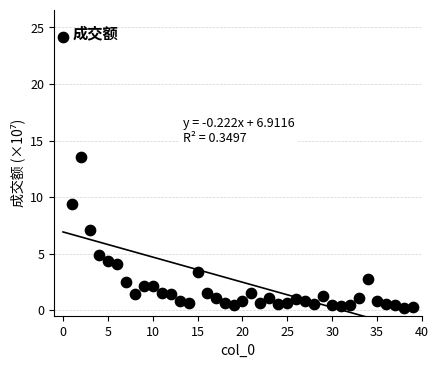

What is the range of Y values (max minus min)?

23.9